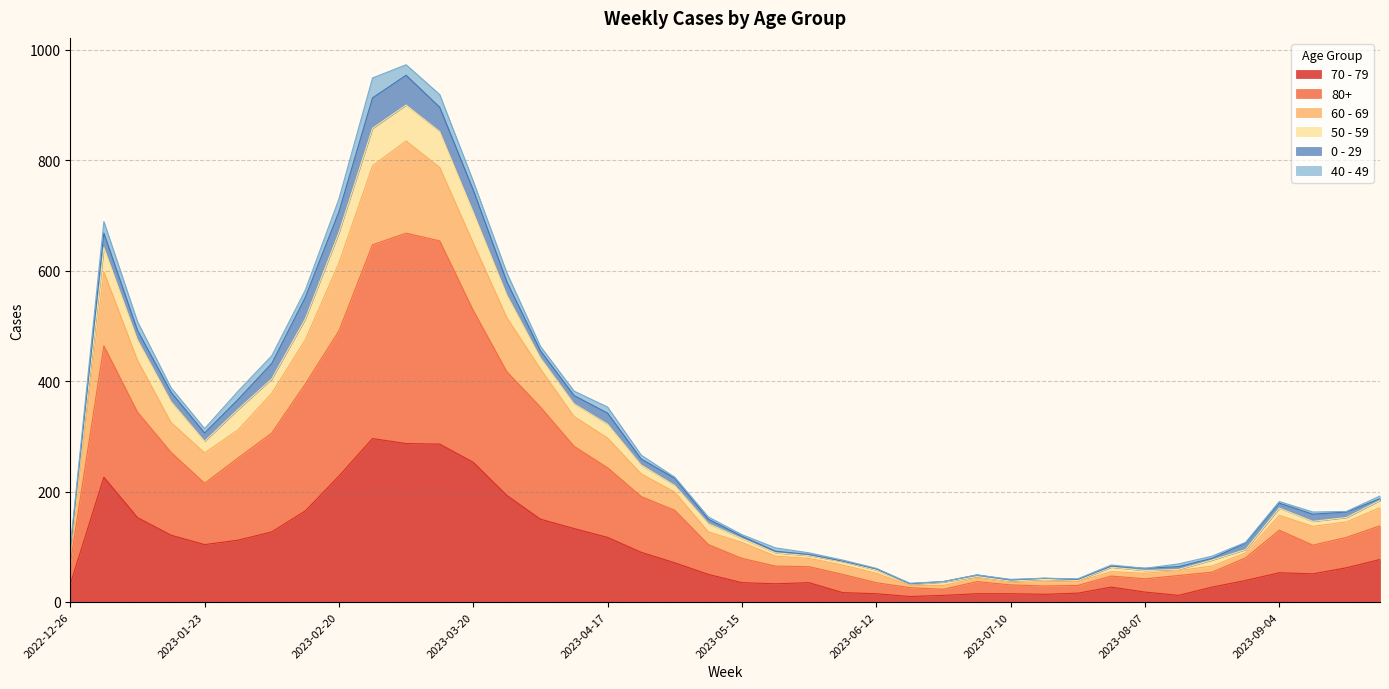

At which category is the sum across all series the highest?

2023-03-06